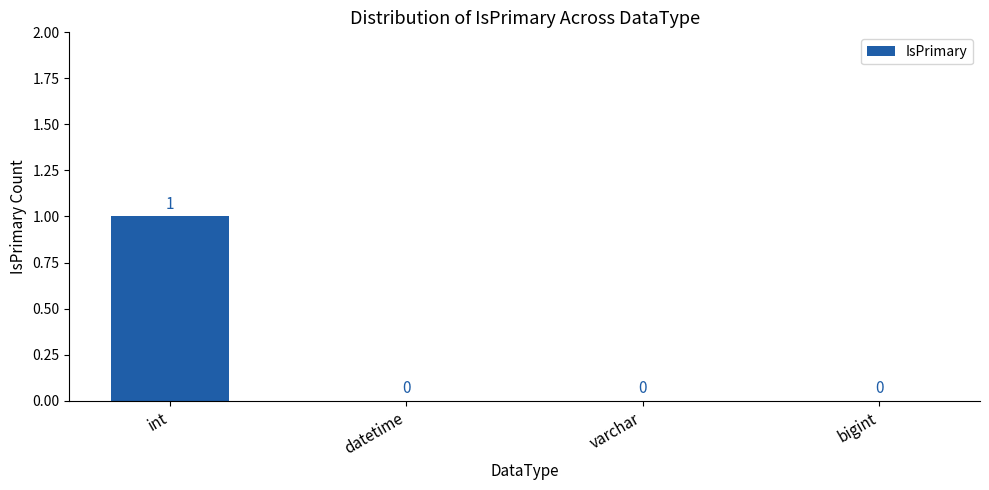

How many values are between 0 and 1?

4